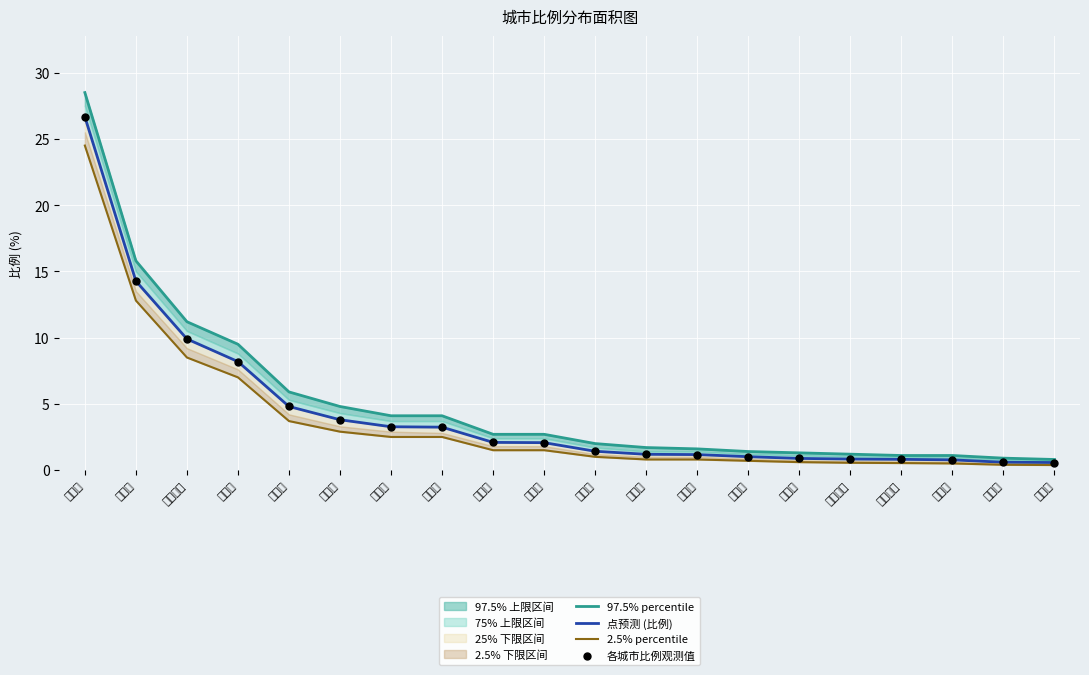

Which series contains the lowest Y value?

2.5% percentile